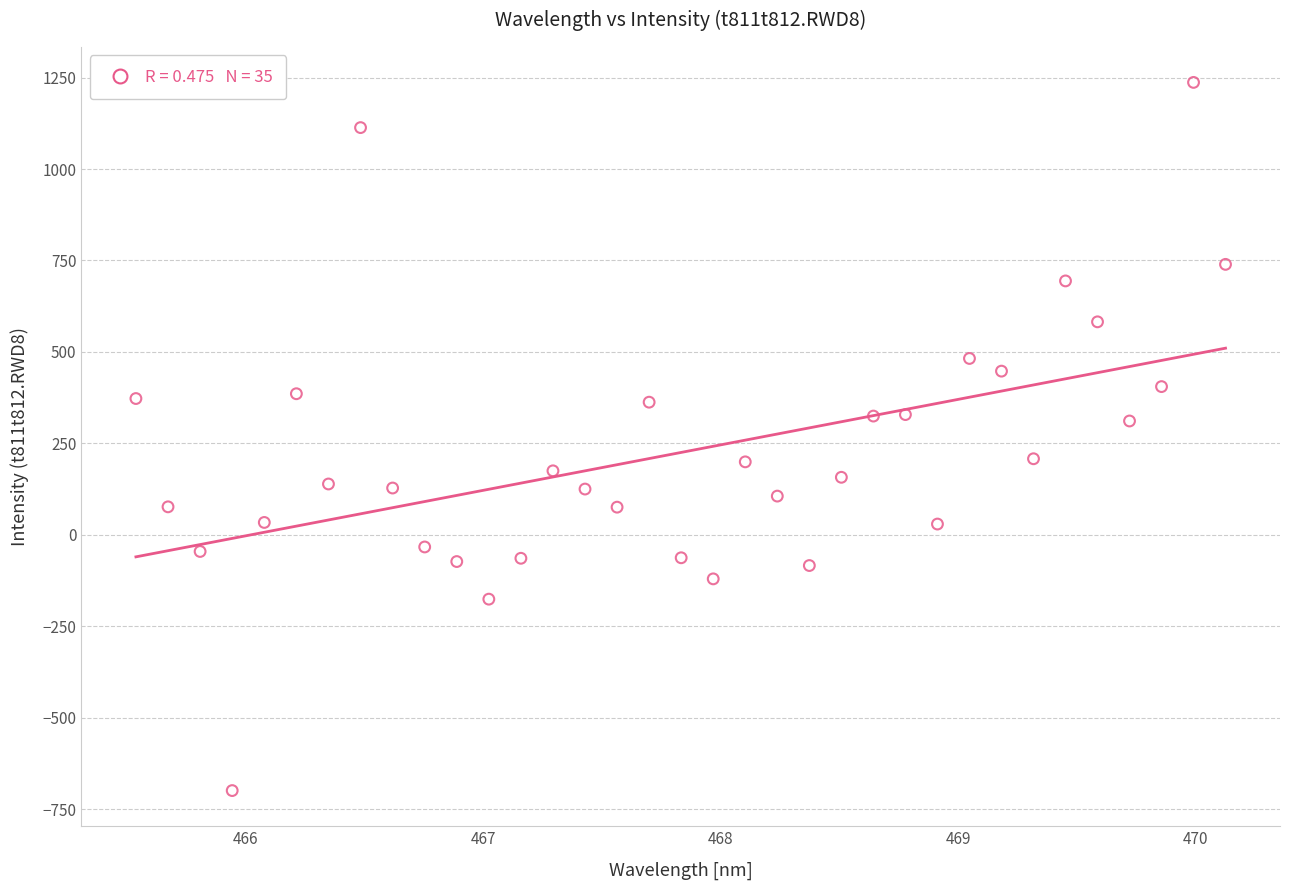

What is the range of X values (max minus min)?

4.6